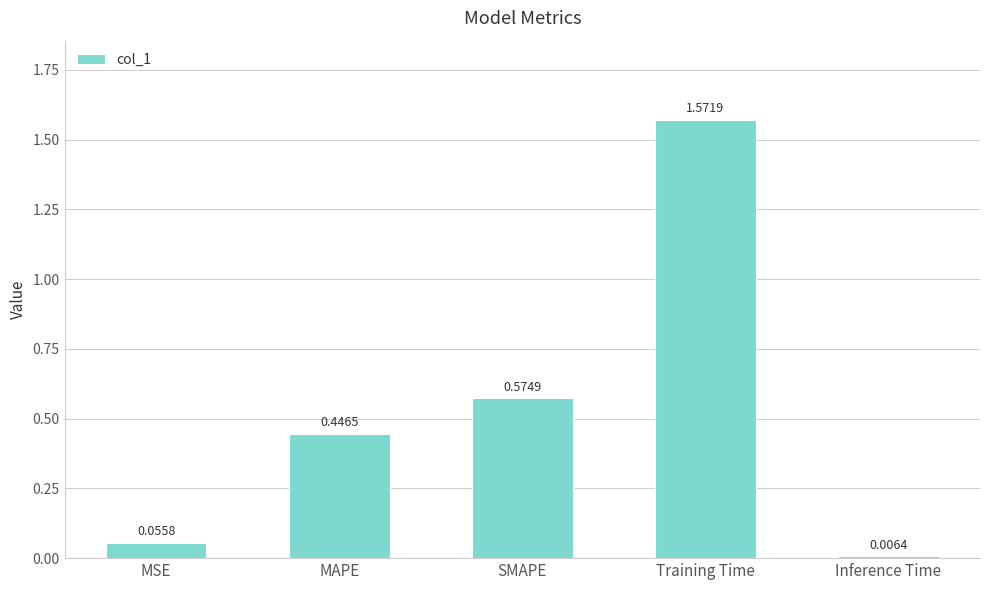

What is the sum of the values at MSE and MAPE?

0.5